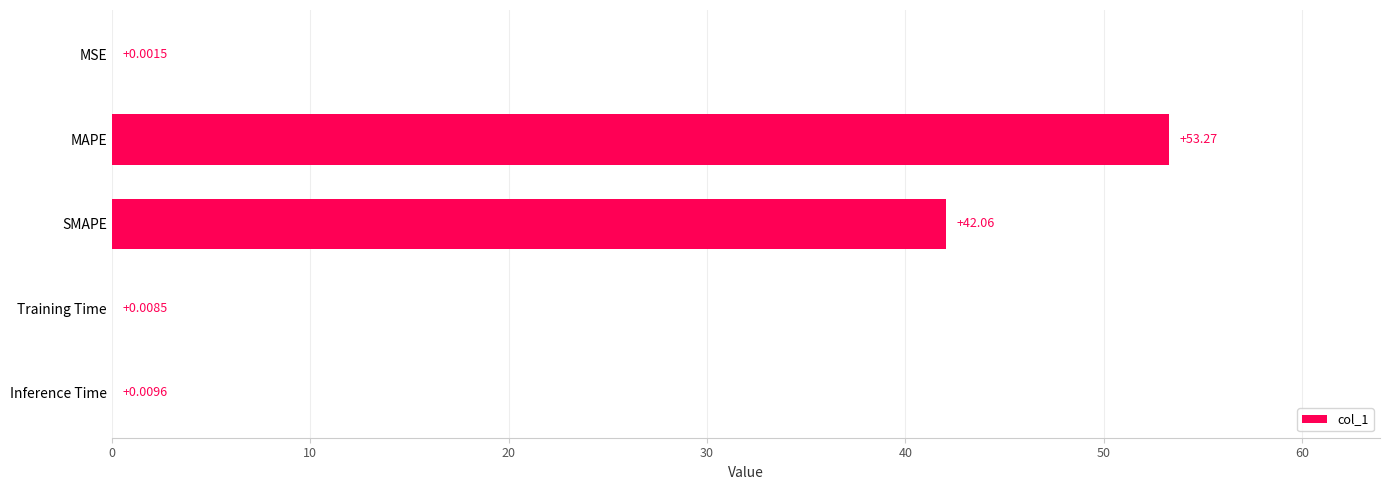

What is the sum of the values at MAPE and Training Time?

53.3